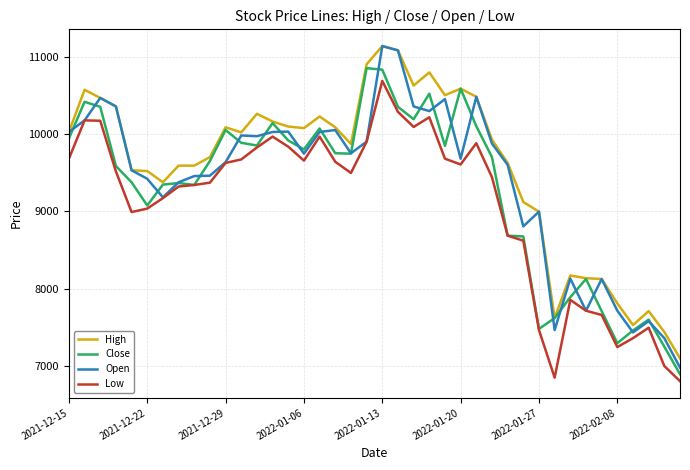

What is the maximum value shown in the chart?

11135